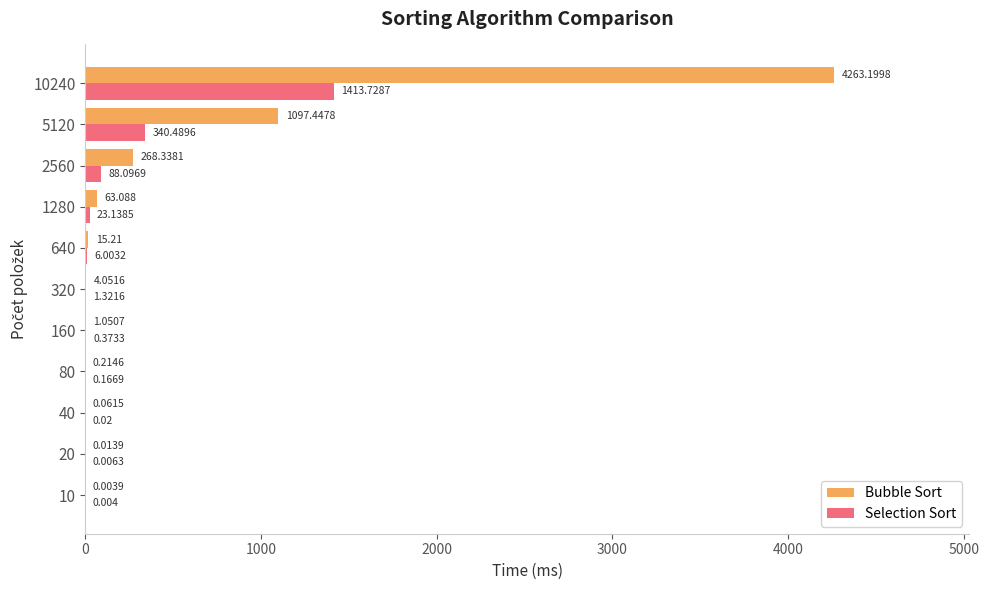

At which category is the sum across all series the highest?

10240